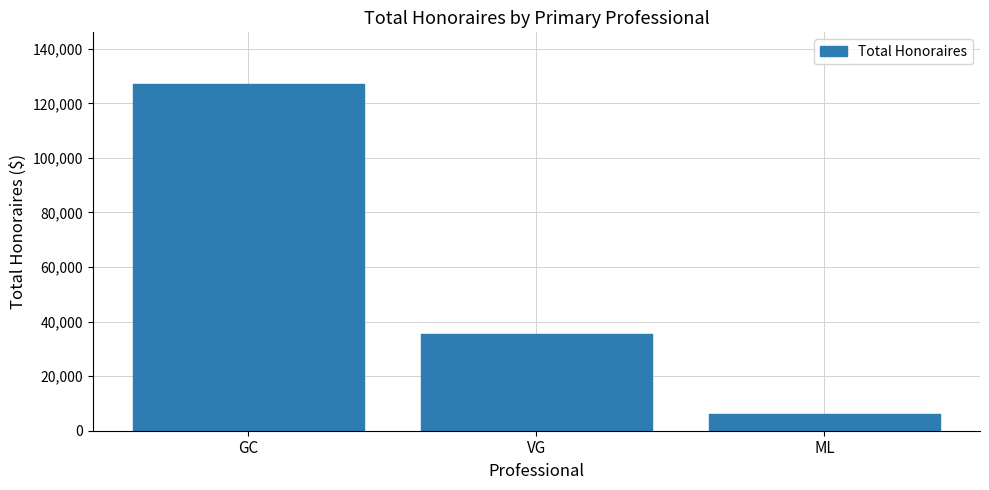

What is the minimum value shown in the chart?

6112.5